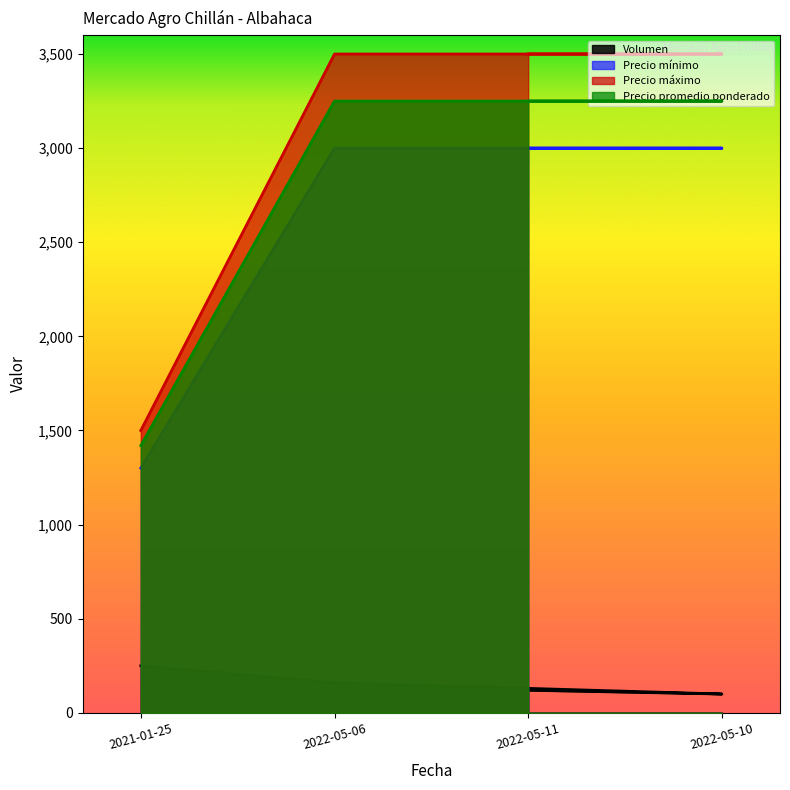

What is the label of the 4th point from the left?

2022-05-11